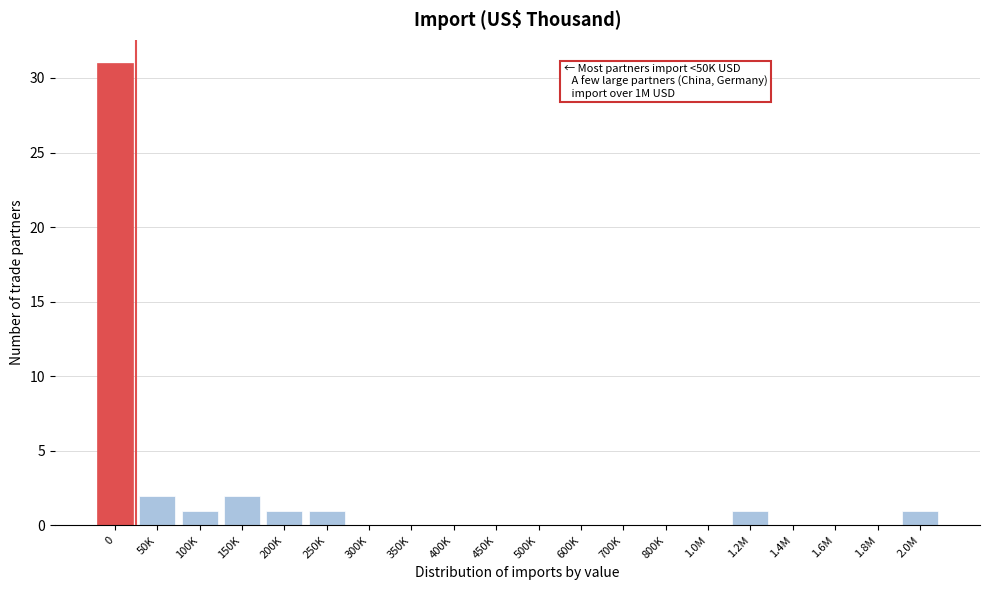

Reading left to right, list all the values displayed in this chart.

0=31	50K=2	100K=1	150K=2	200K=1	250K=1	300K=0	350K=0	400K=0	450K=0	500K=0	600K=0	700K=0	800K=0	1.0M=0	1.2M=1	1.4M=0	1.6M=0	1.8M=0	2.0M=1